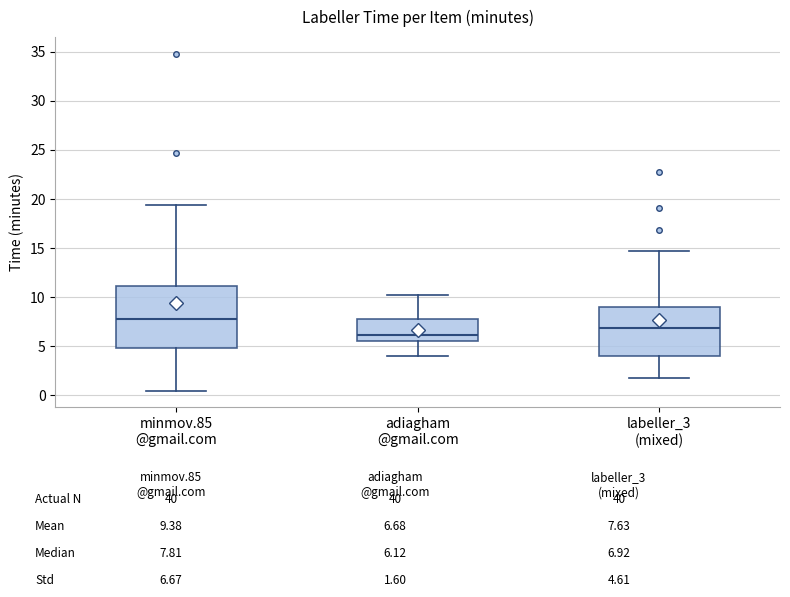

Reading left to right, transcribe this box plot: for each box, give where its median line is, the range the box spans, and where its two whiskers end, as read against the y-axis. The values are not printed on the chart, so give them approximately, as read against the axis.

minmov.85 @gmail.com: median 8.0, box 5.0 to 11.0, whiskers 0.5 to 19.5
adiagham @gmail.com: median 6.0, box 5.5 to 8.0, whiskers 4.0 to 10.0
labeller_3 (mixed): median 7.0, box 4.0 to 9.0, whiskers 2.0 to 14.5